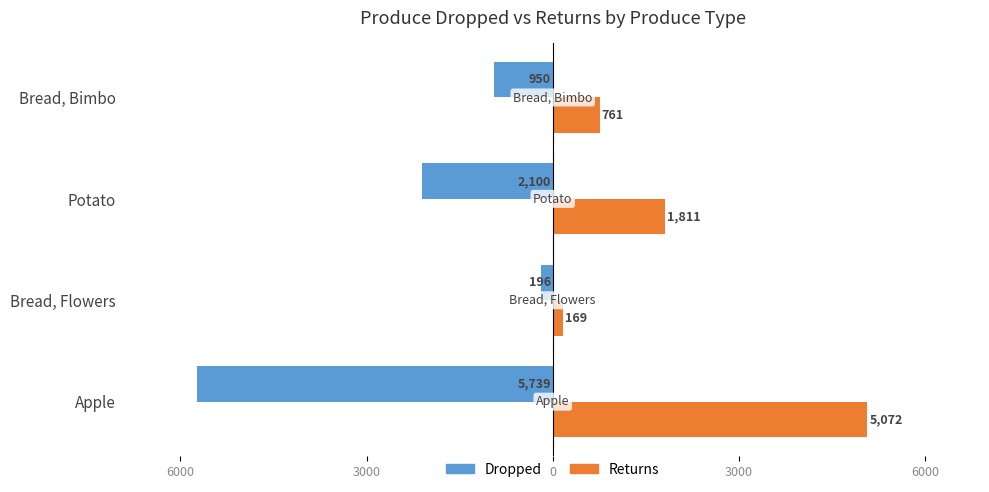

What are all the series names shown in the legend?

Dropped, Returns